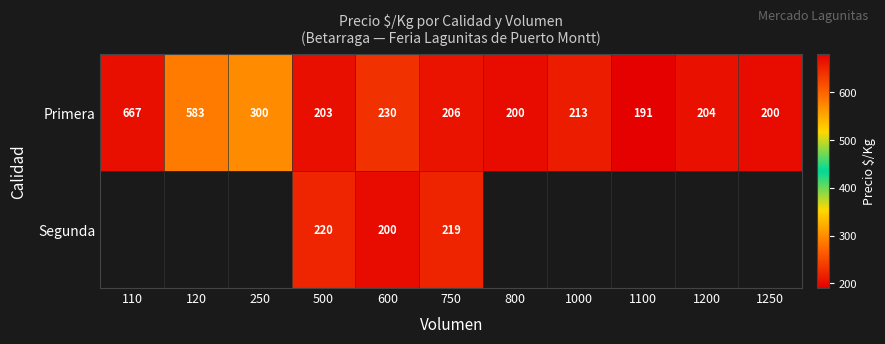

At how many categories does at least one series exceed 389?

2